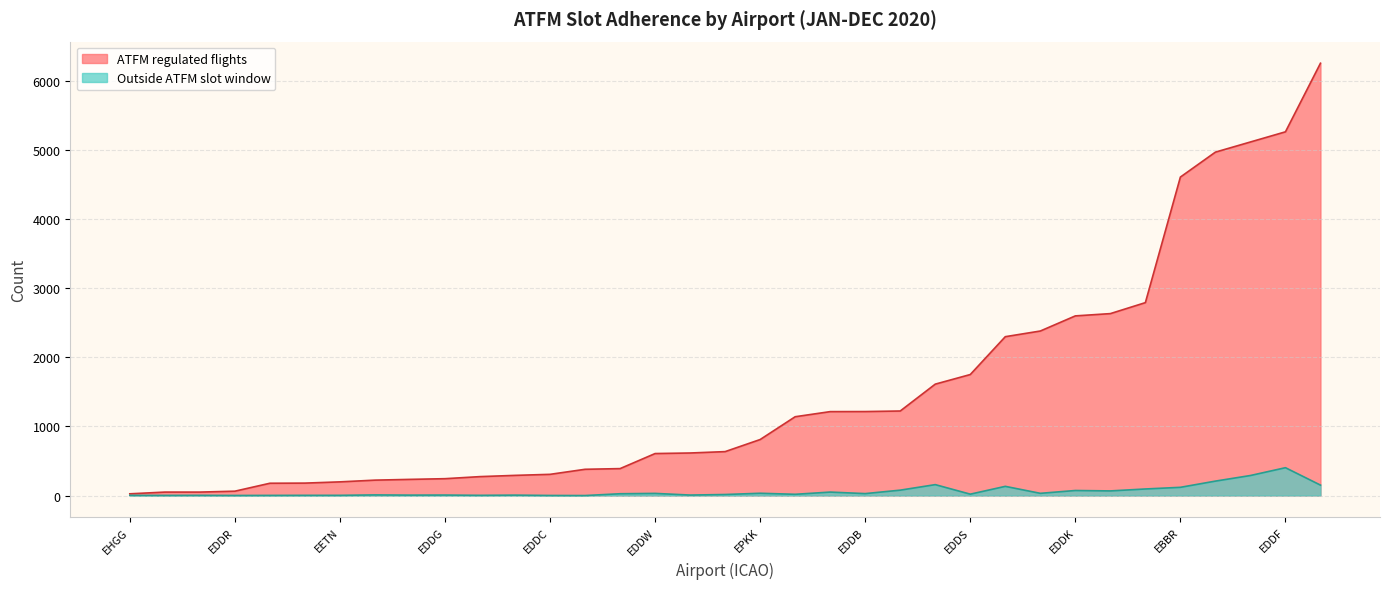

How many interior local peaks does the Outside ATFM slot window series have?

8